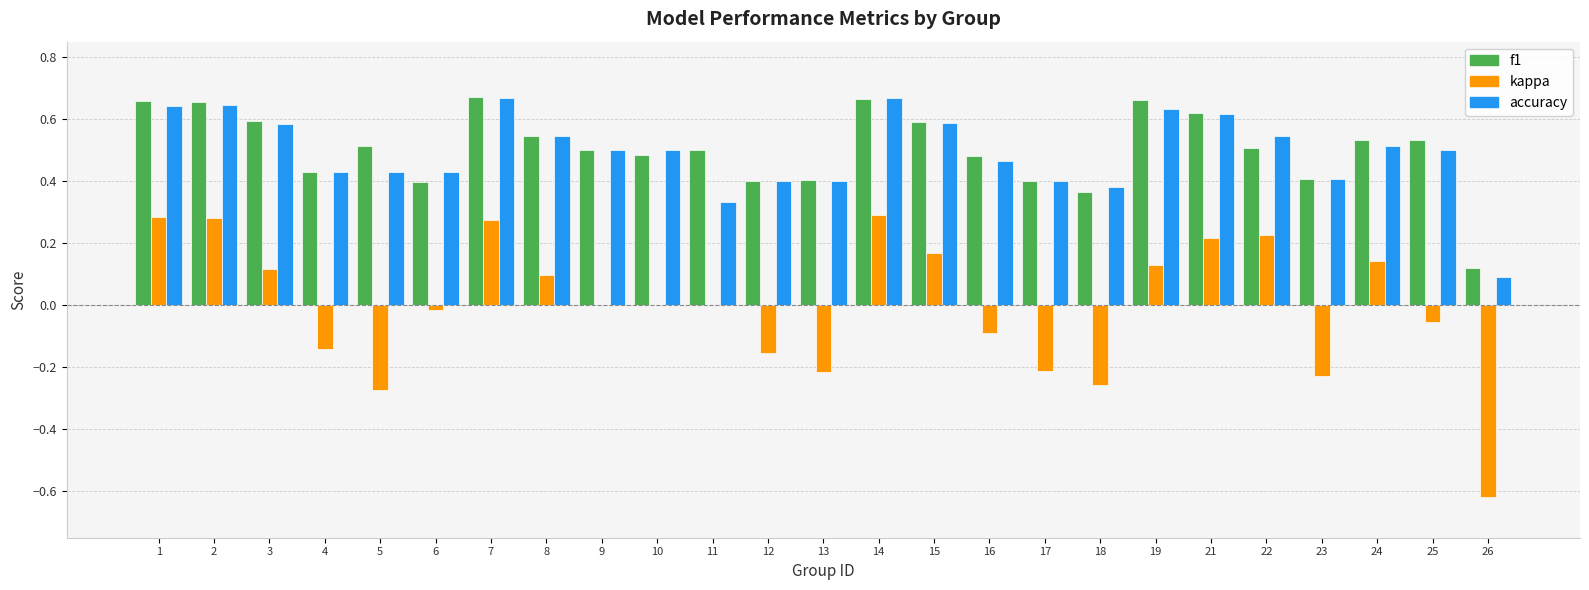

How many groups of bars are there?

25